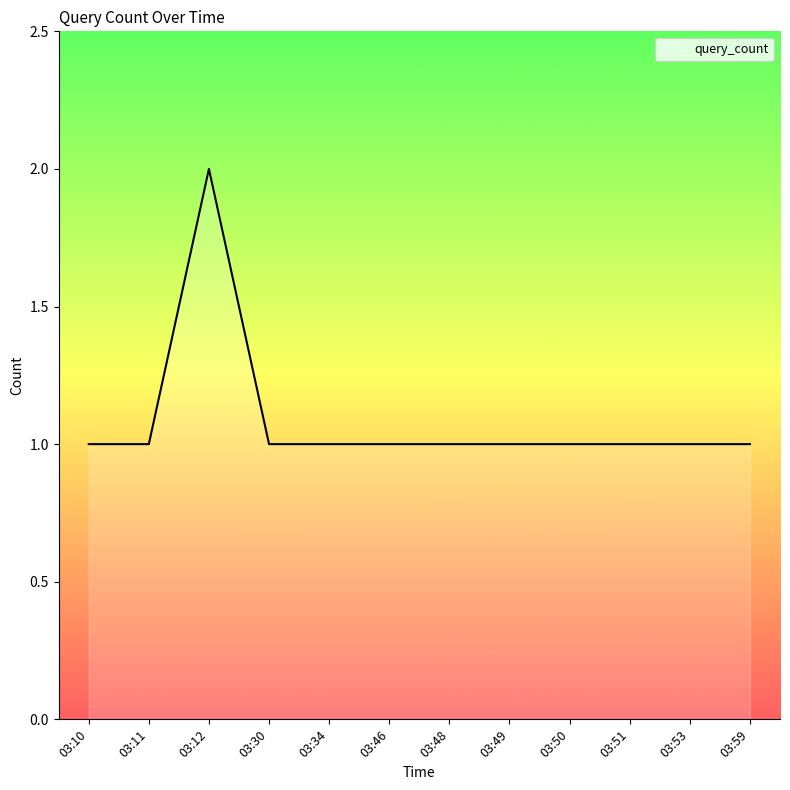

The value at 03:53 is 0. True or false?

False